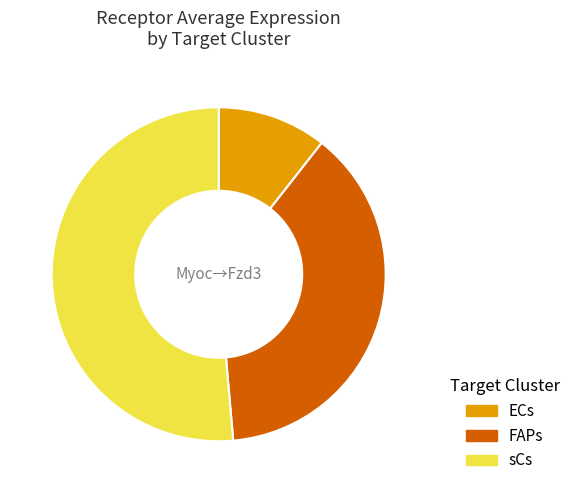

How many segments does this pie chart have?

3